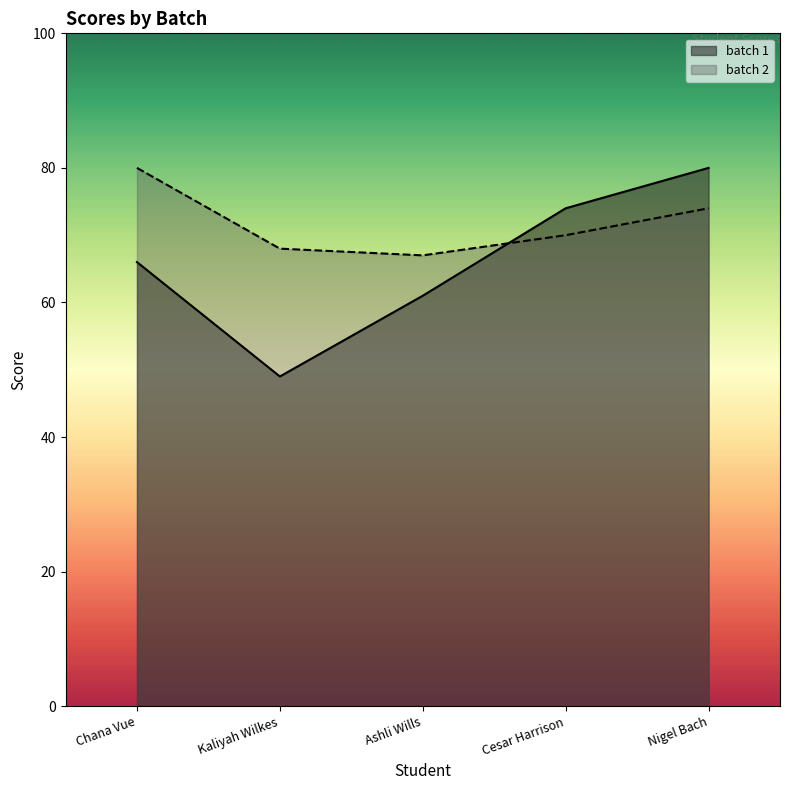

What is the difference between the maximum and minimum values in the batch 1 series?

31